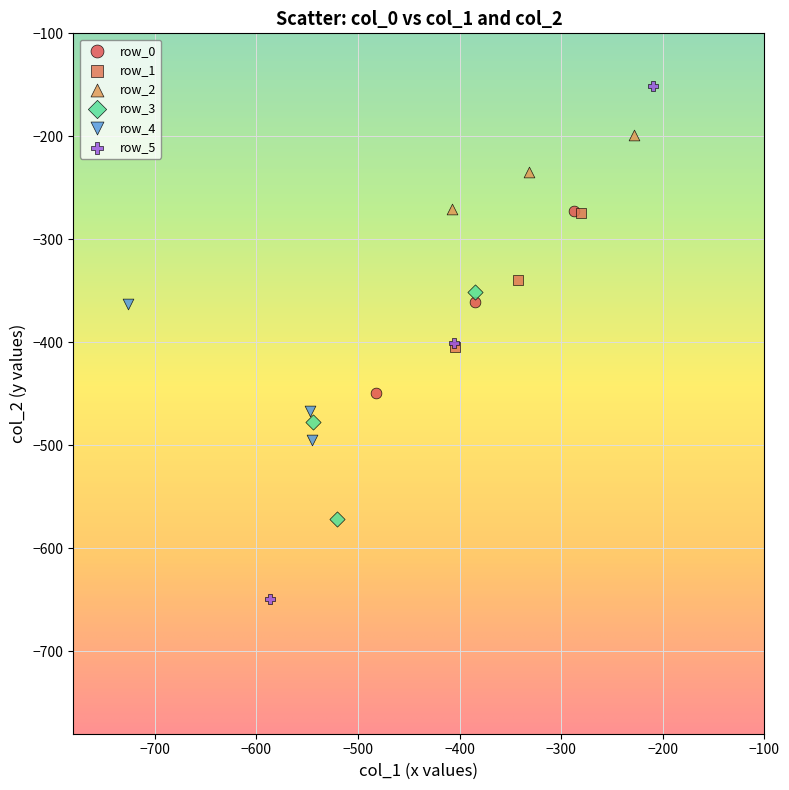

Which series contains the lowest Y value?

row_5